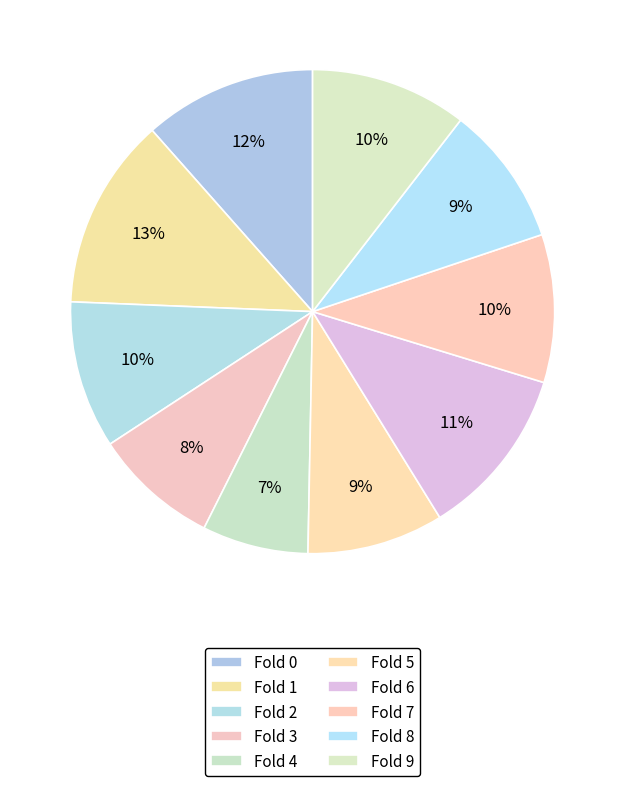

How many segments does this pie chart have?

10